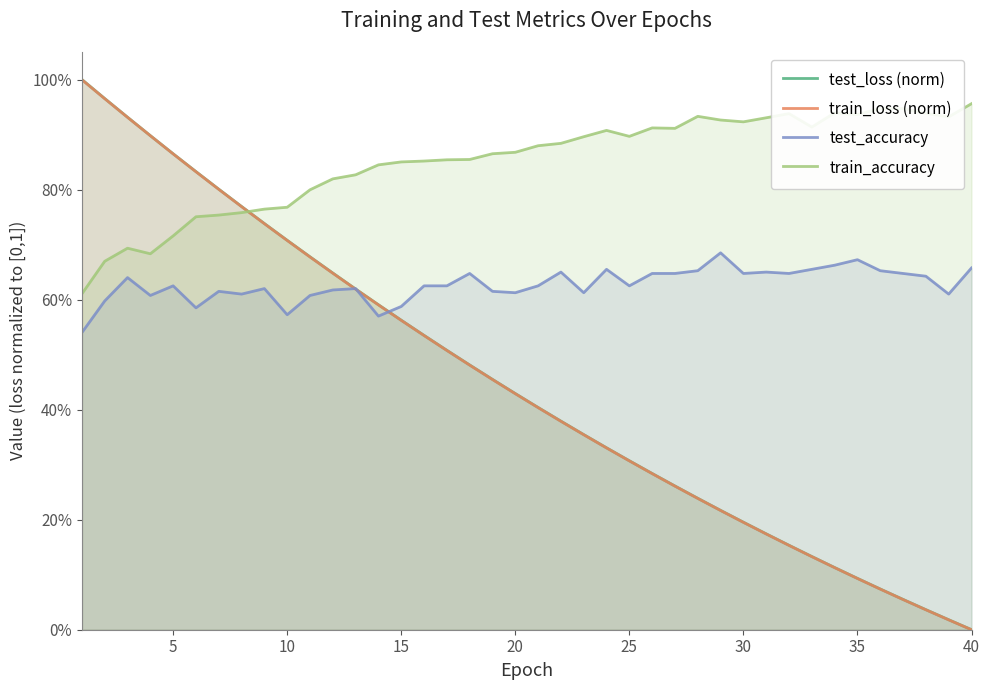

What is the difference between the maximum and minimum values in the train_accuracy series?

0.3